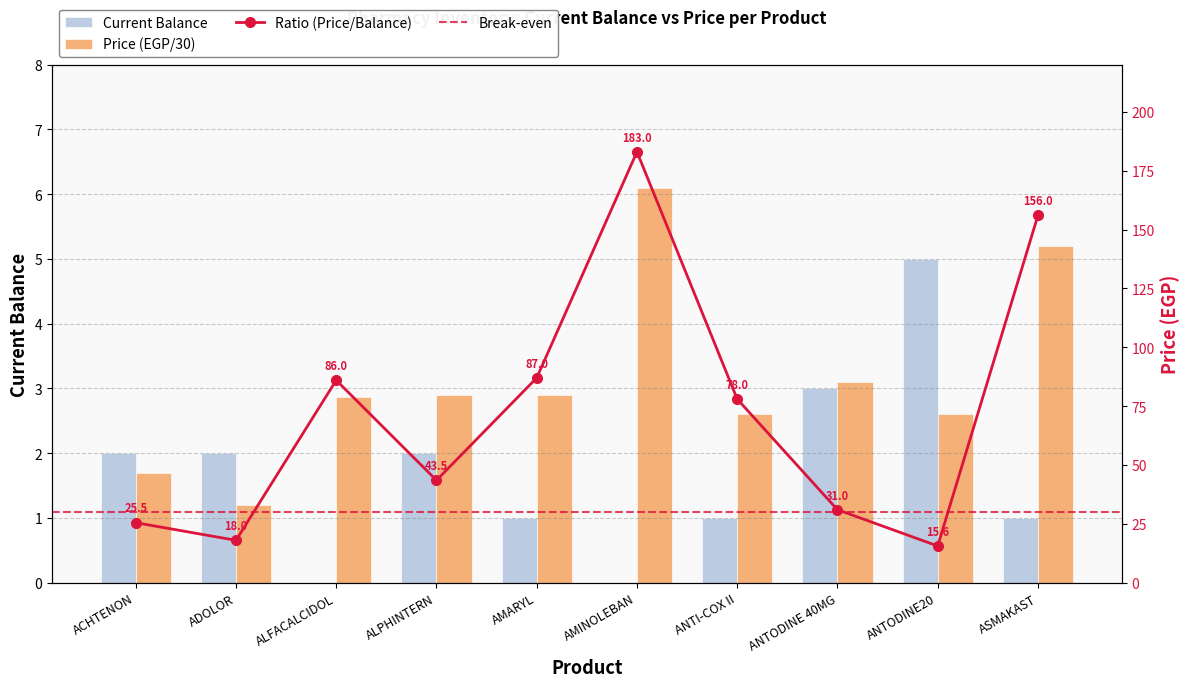

What is the value of the Price bar at the 5th from the left?

2.9